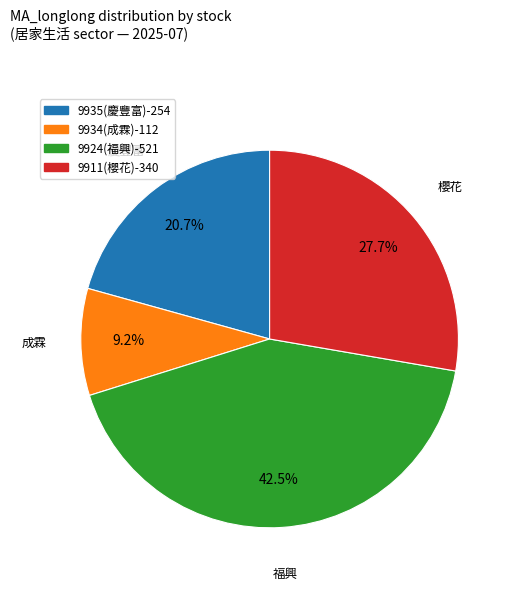

Is there a majority slice in this chart?

No